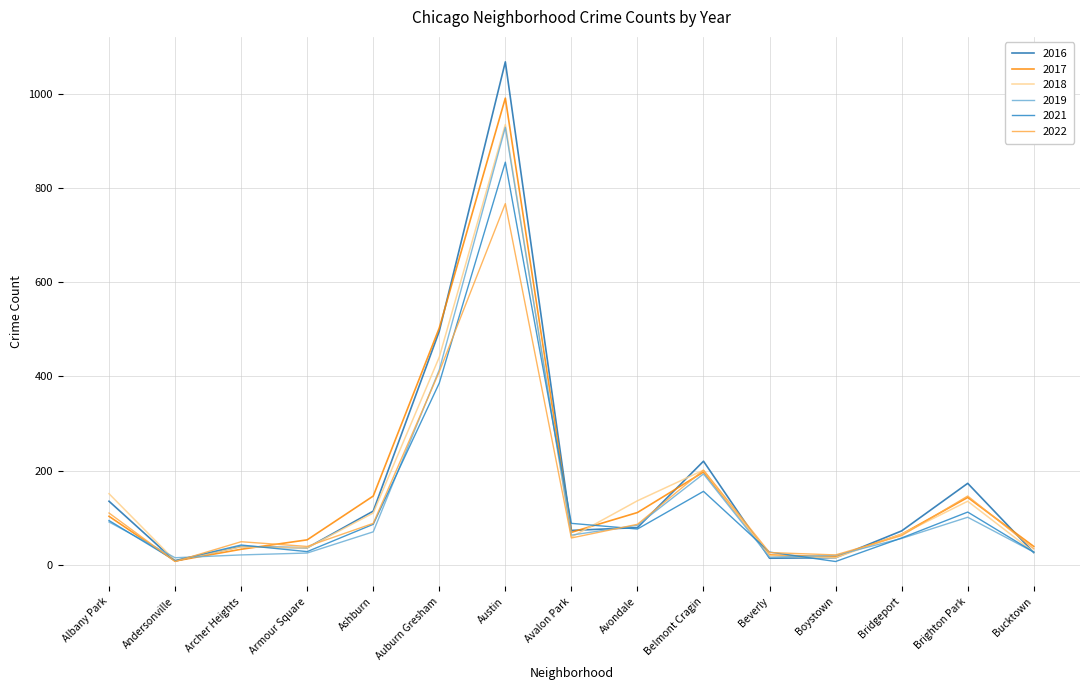

What position from the left is Archer Heights?

3